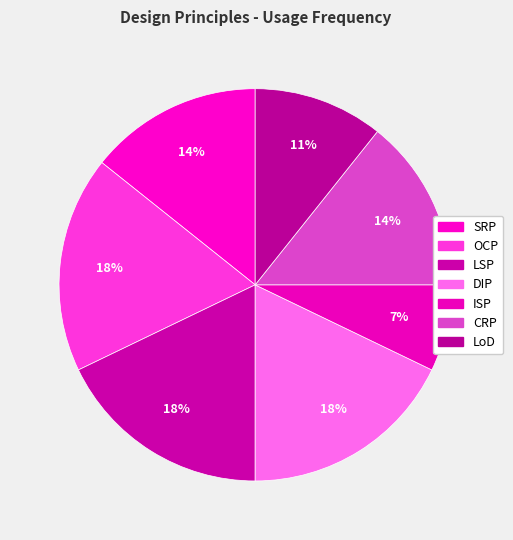

The LoD slice represents 17% of the pie. True or false?

False